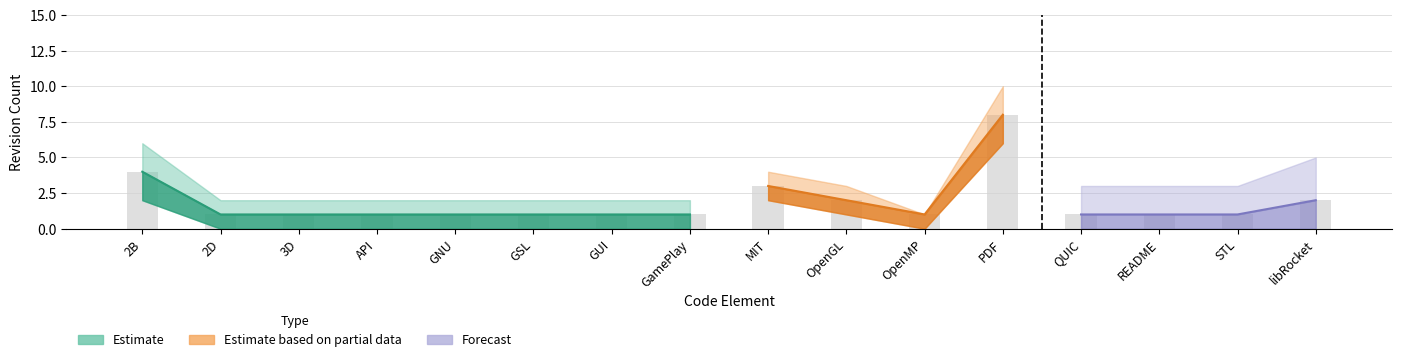

What is the difference between the second highest and second lowest values?

3